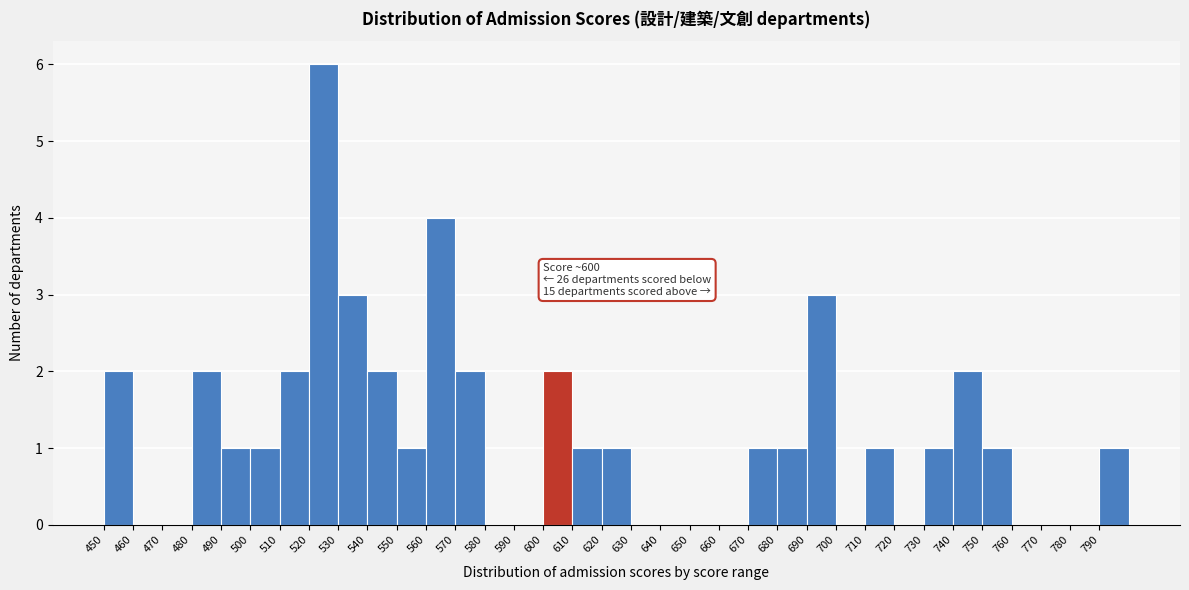

Over which range of the x-axis is the bar tallest?

520 to 530